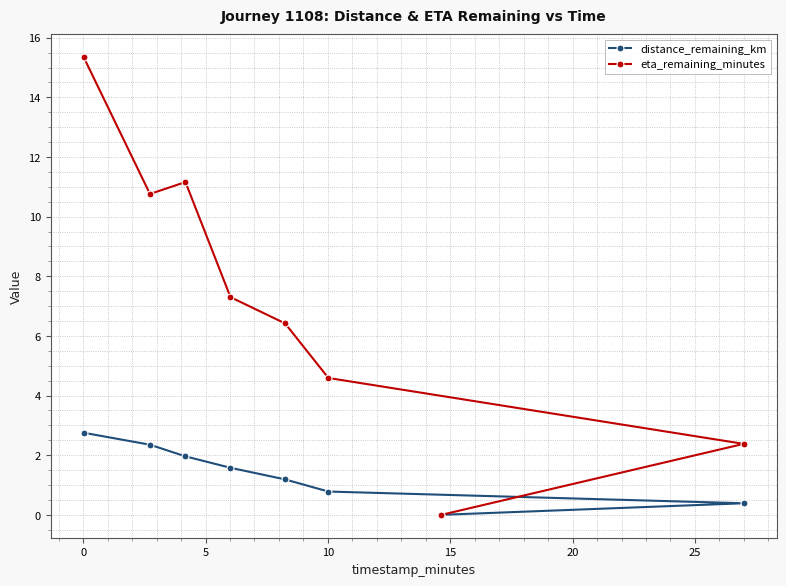

What are all the series names shown in the legend?

distance_remaining_km, eta_remaining_minutes